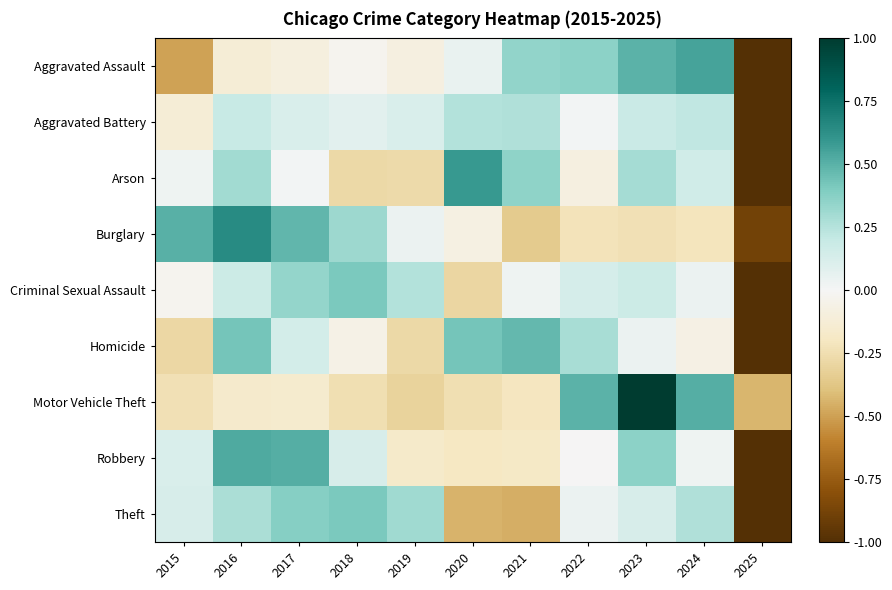

How many series are shown in this chart?

9